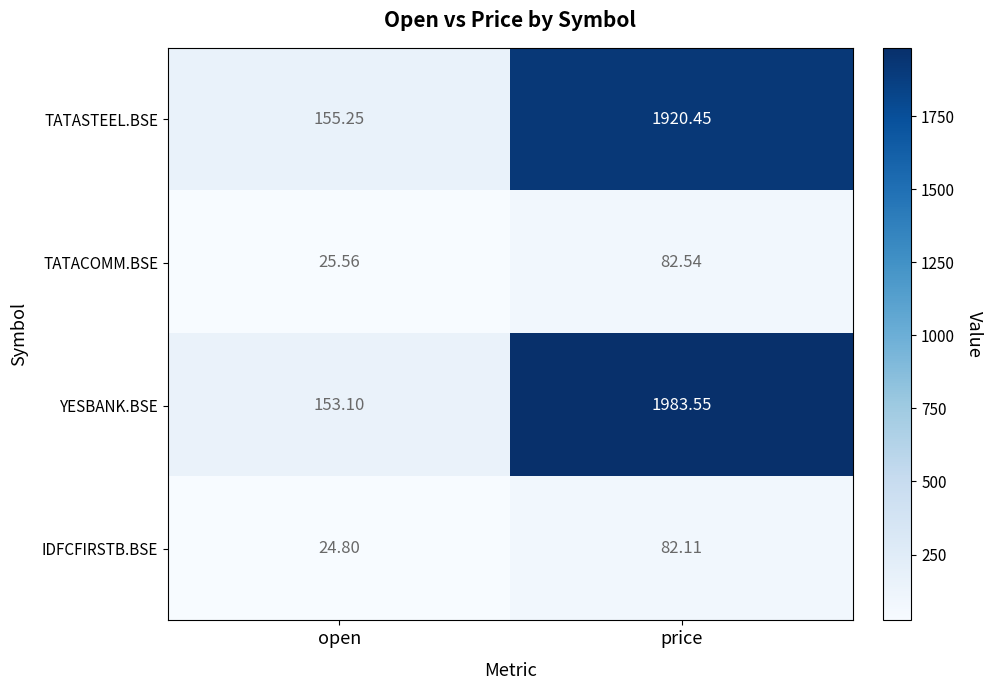

Which series has the largest total across all categories?

YESBANK.BSE